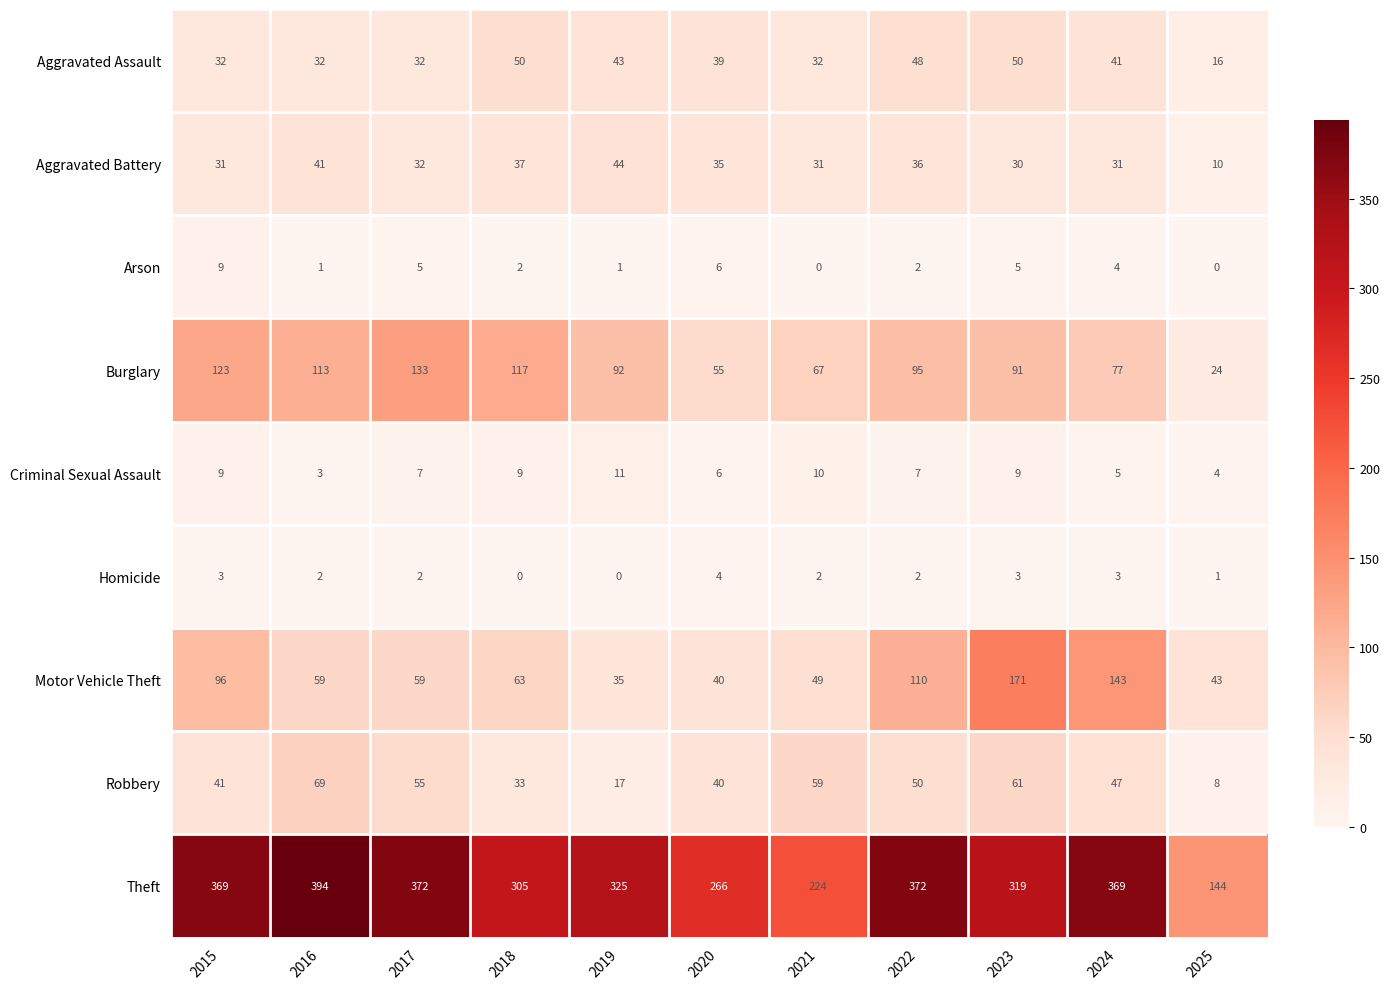

What is the total value across all series at 2016?

714